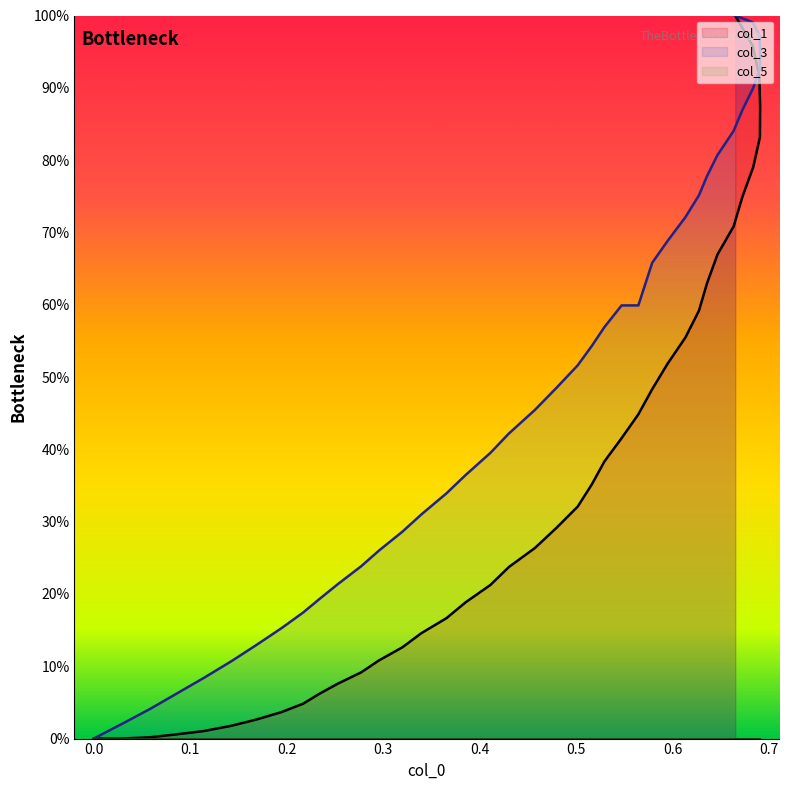

Does the chart display data point markers on the line(s)?

No